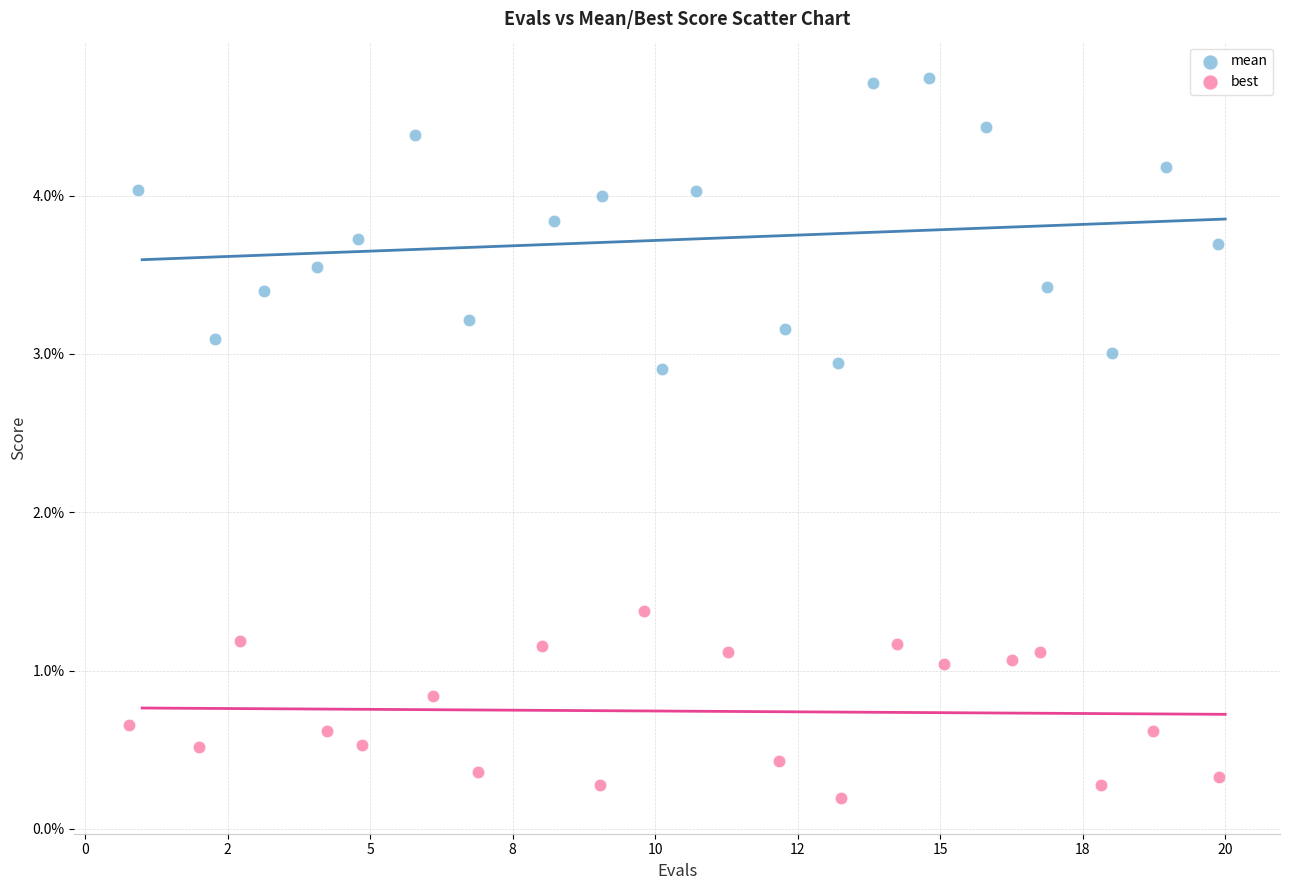

Which series contains the highest Y value?

mean